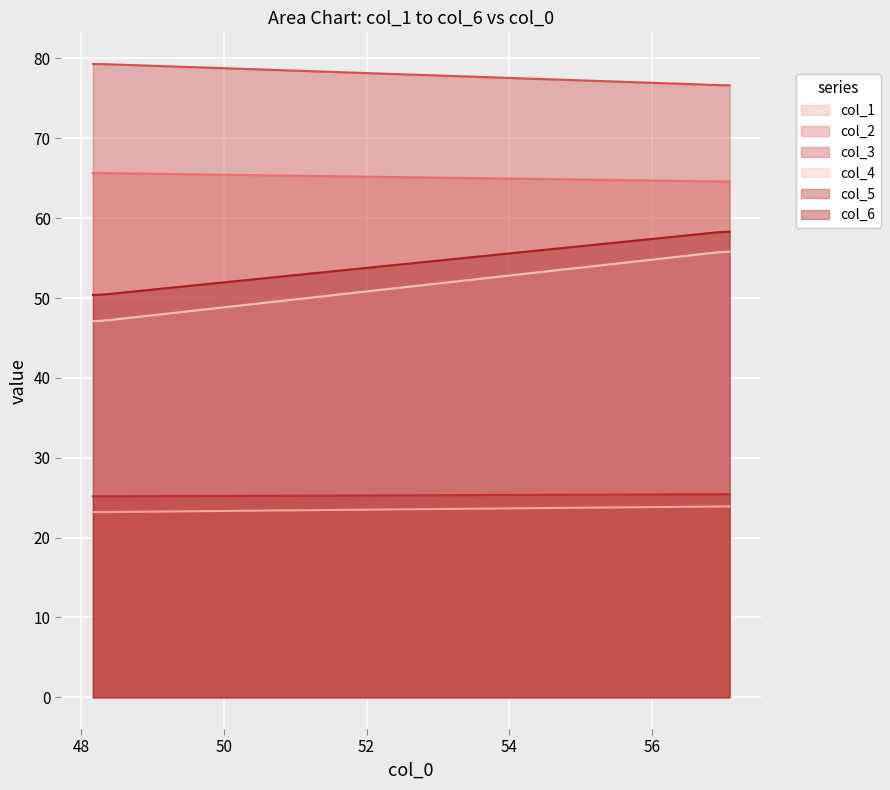

Rank the series at 1 from highest to lowest value.

col_3, col_2, col_6, col_4, col_5, col_1